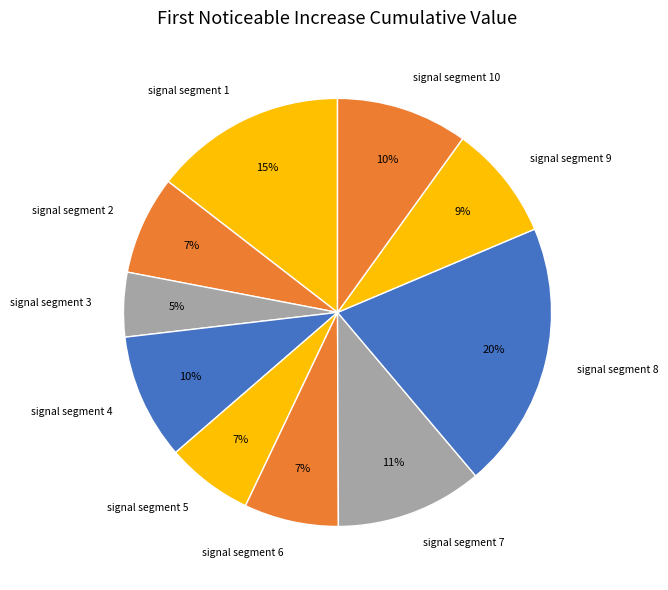

Which has a higher value, signal segment 1 or signal segment 5?

signal segment 1